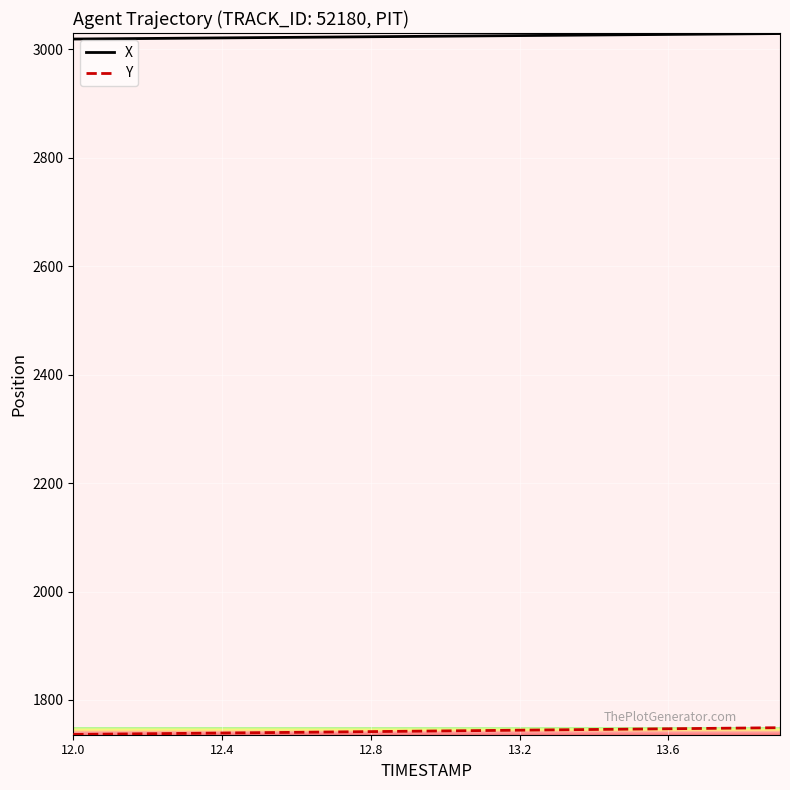

List the series in order of their peak value, highest first.

X, Y